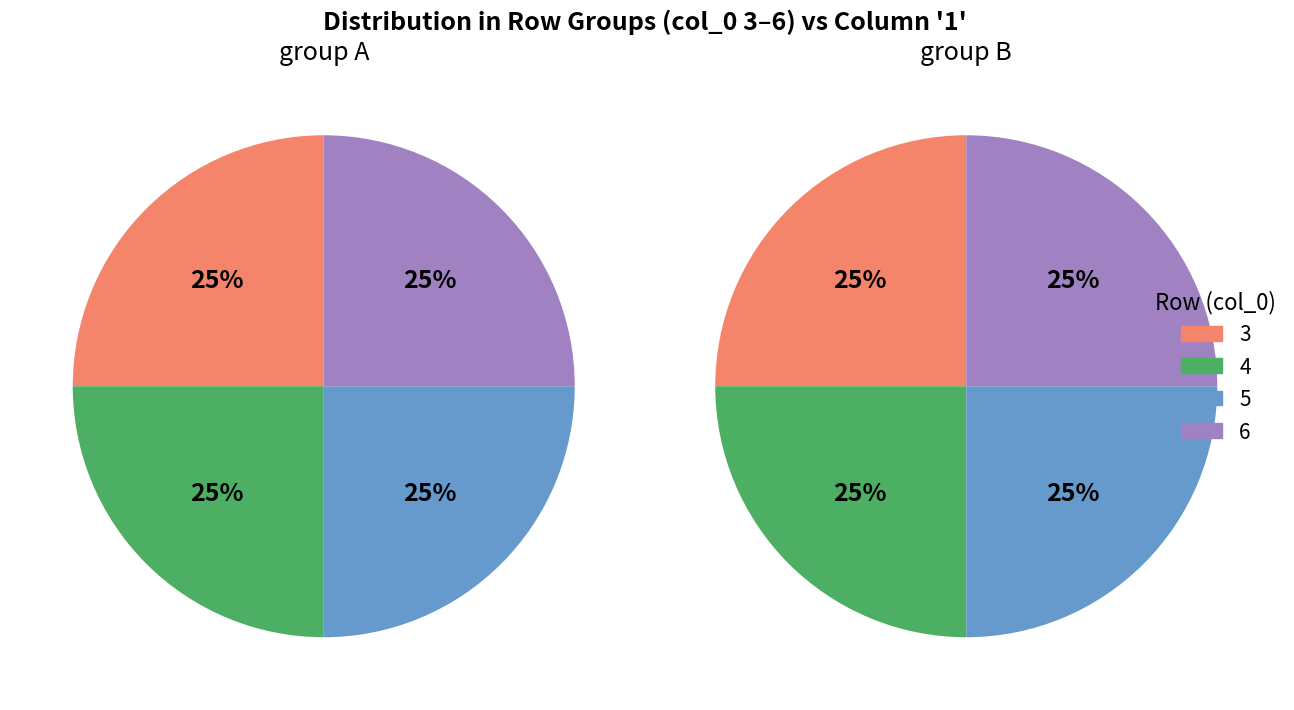

How many slices are in this pie chart?

4